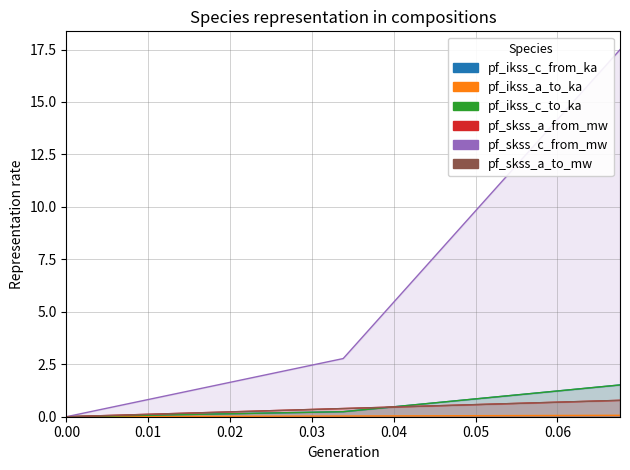

What is the value of the pf_skss_a_to_mw point at the 2nd from the left?

0.4